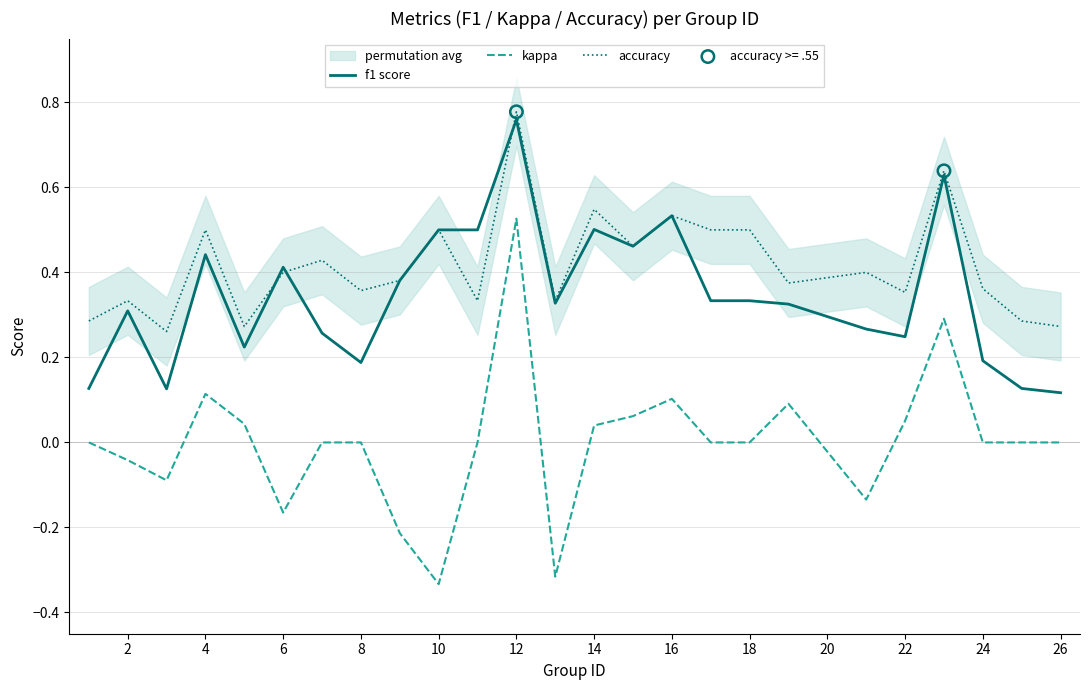

Which series reaches the maximum Y coordinate?

accuracy